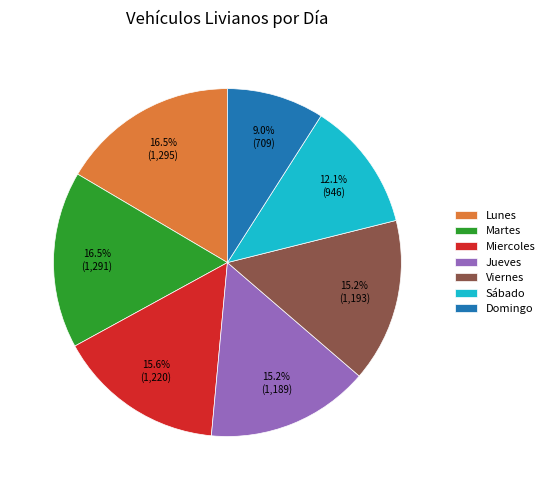

How many slices are in this pie chart?

7